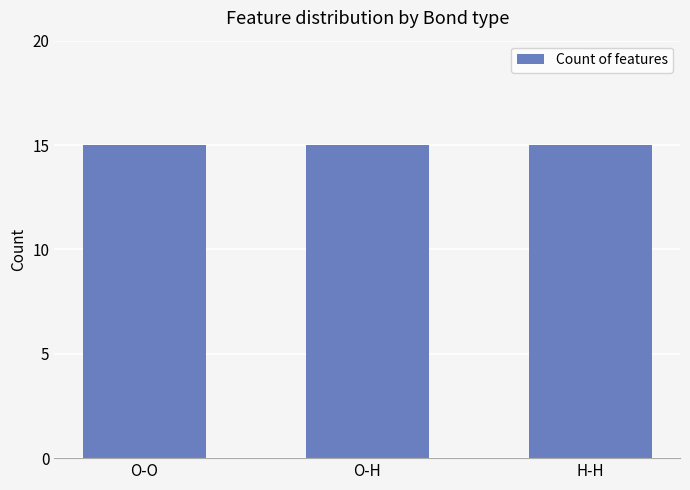

At which category is the sum across all series the highest?

O-H